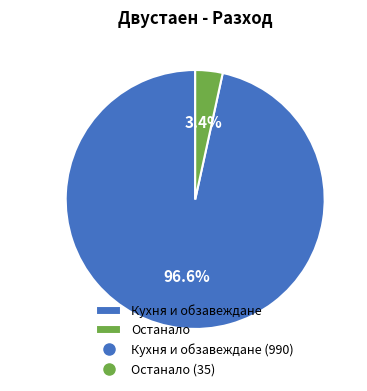

Which category has the smallest portion of the pie?

Останало